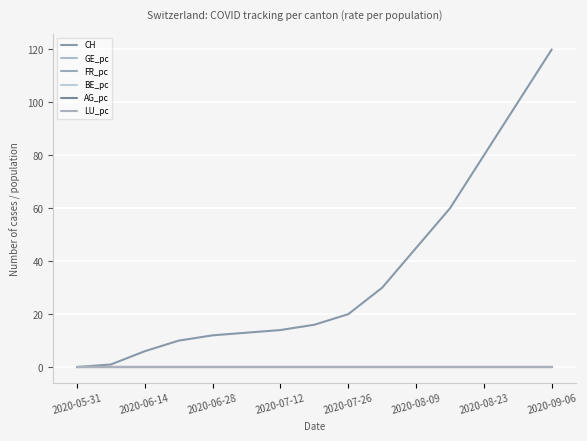

True or false: LU_pc and FR_pc intersect in this chart.

False